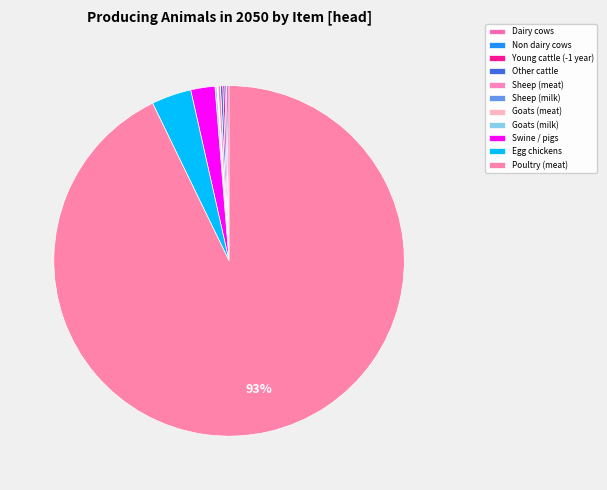

What percentage is the Swine / pigs slice, to the nearest percent?

2%